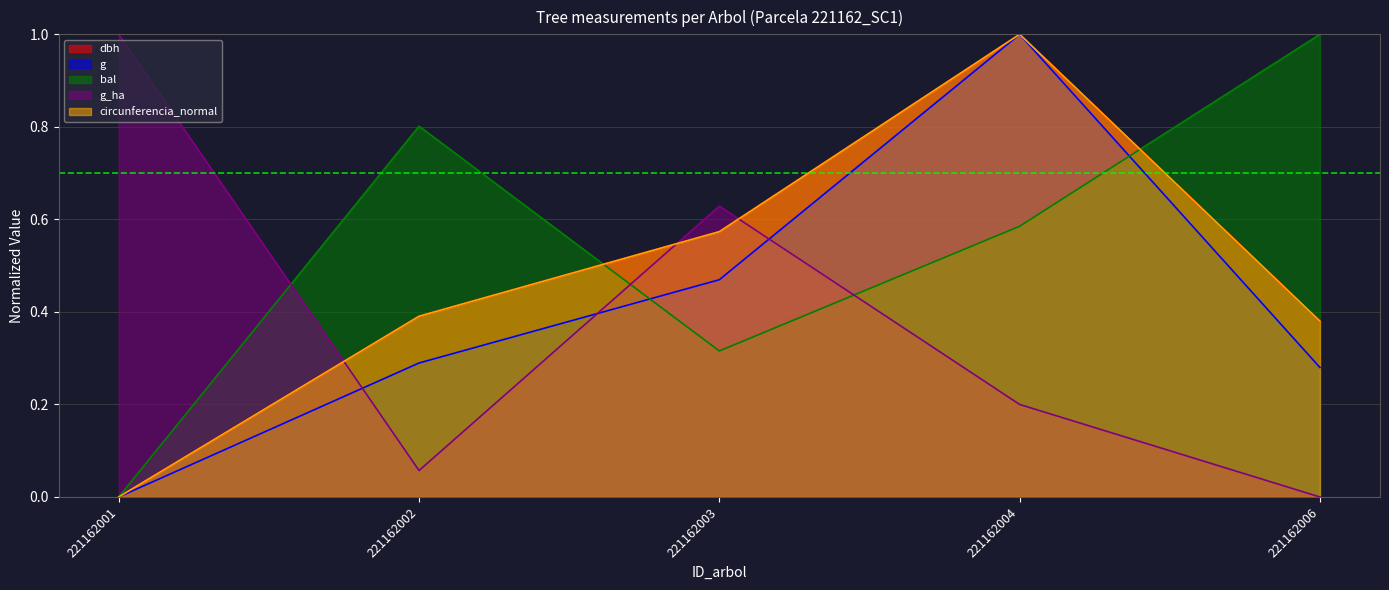

True or false: dbh and circunferencia_normal cross at least once.

False